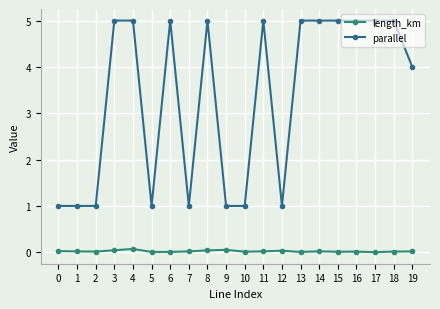

Rank the categories by parallel value from lowest to highest.

0, 1, 2, 5, 7, 9, 10, 12, 19, 3, 4, 6, 8, 11, 13, 14, 15, 16, 17, 18